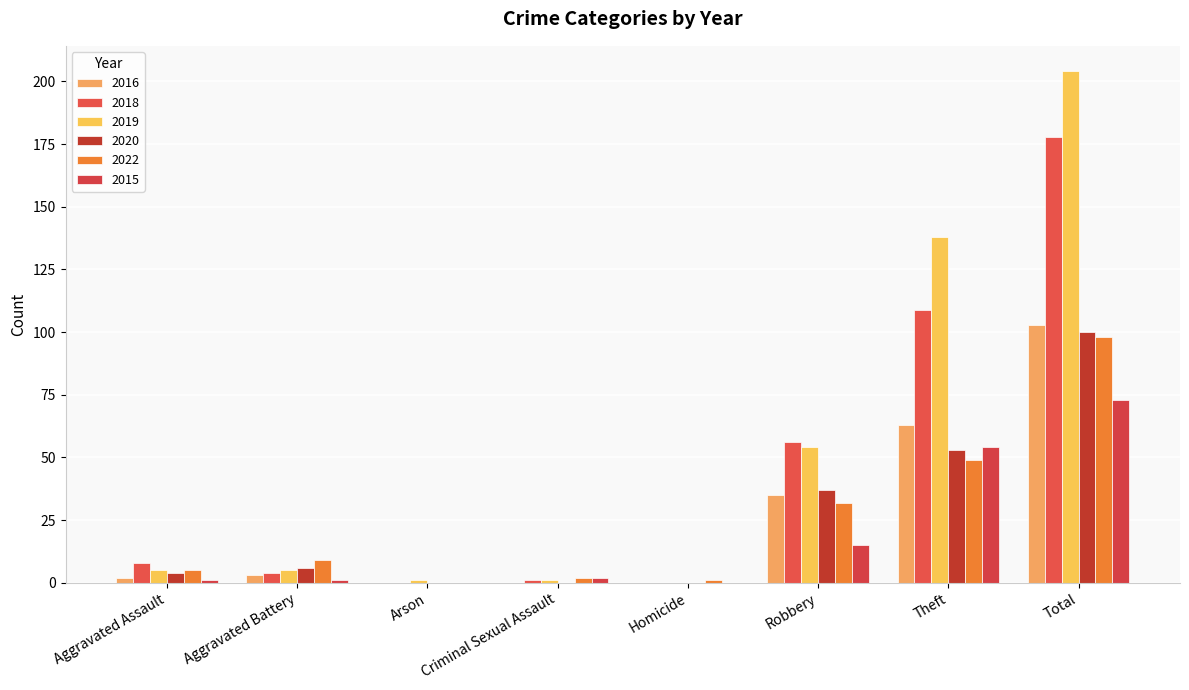

At which category is the sum across all series the highest?

Total